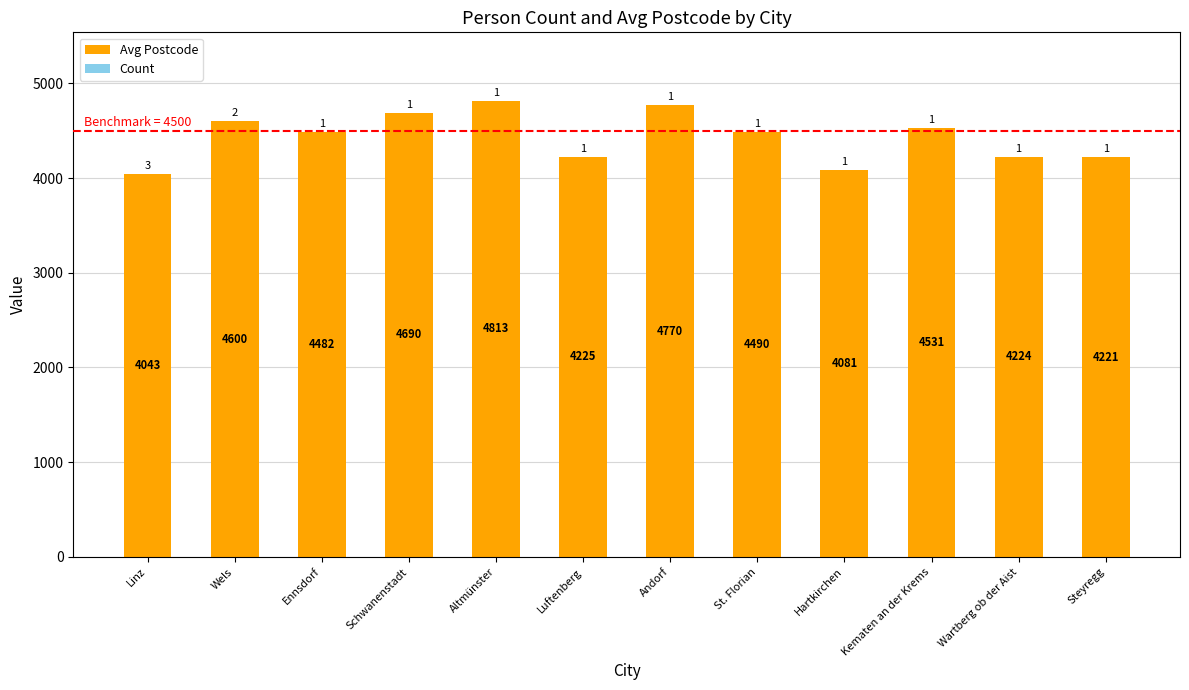

What is the maximum value for Avg Postcode?

4813